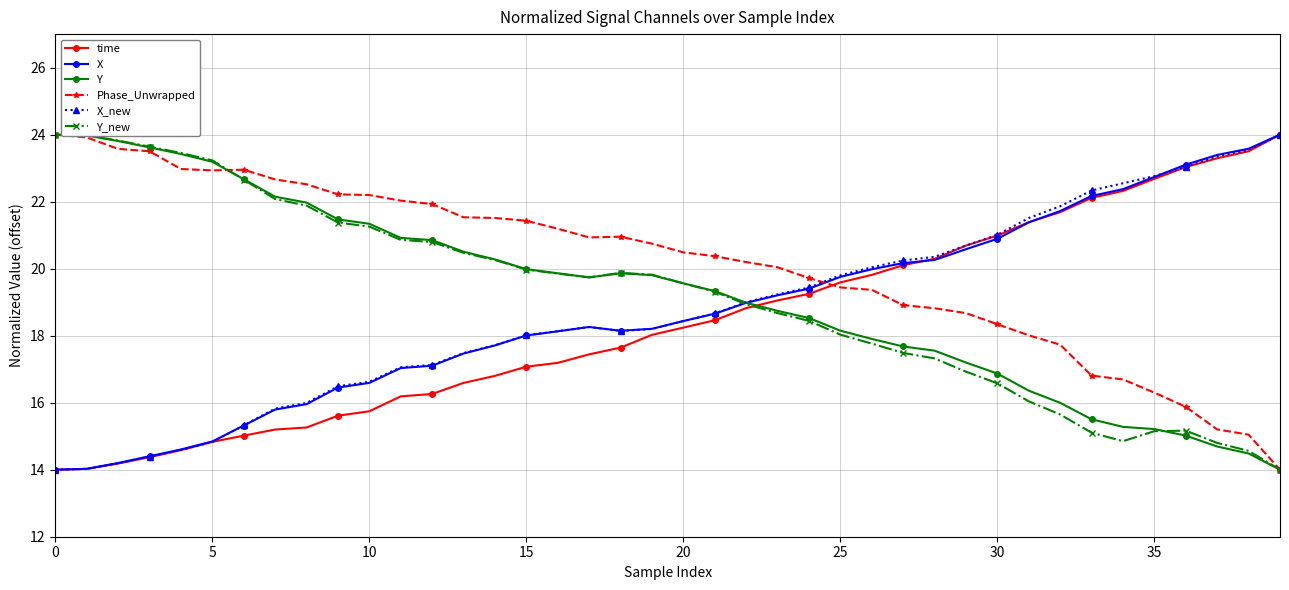

What is the value of the Y_new point at the 15th from the left?

20.3